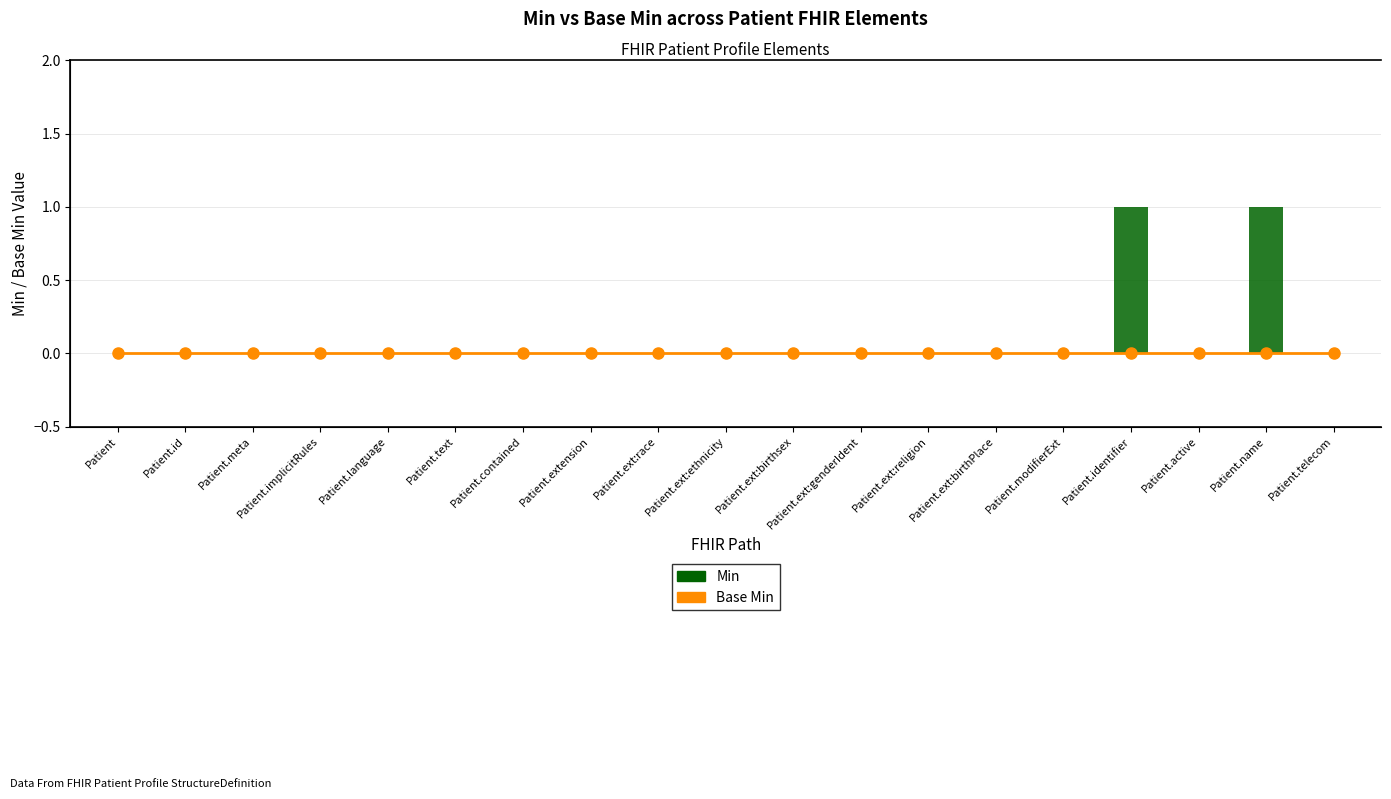

Reading left to right, transcribe all the data shown in this chart.

Base Min: Patient=0	Patient.id=0	Patient.meta=0	Patient.implicitRules=0	Patient.language=0	Patient.text=0	Patient.contained=0	Patient.extension=0	Patient.ext:race=0	Patient.ext:ethnicity=0	Patient.ext:birthsex=0	Patient.ext:genderIdent=0	Patient.ext:religion=0	Patient.ext:birthPlace=0	Patient.modifierExt=0	Patient.identifier=0	Patient.active=0	Patient.name=0	Patient.telecom=0
Min: Patient=0	Patient.id=0	Patient.meta=0	Patient.implicitRules=0	Patient.language=0	Patient.text=0	Patient.contained=0	Patient.extension=0	Patient.ext:race=0	Patient.ext:ethnicity=0	Patient.ext:birthsex=0	Patient.ext:genderIdent=0	Patient.ext:religion=0	Patient.ext:birthPlace=0	Patient.modifierExt=0	Patient.identifier=1	Patient.active=0	Patient.name=1	Patient.telecom=0